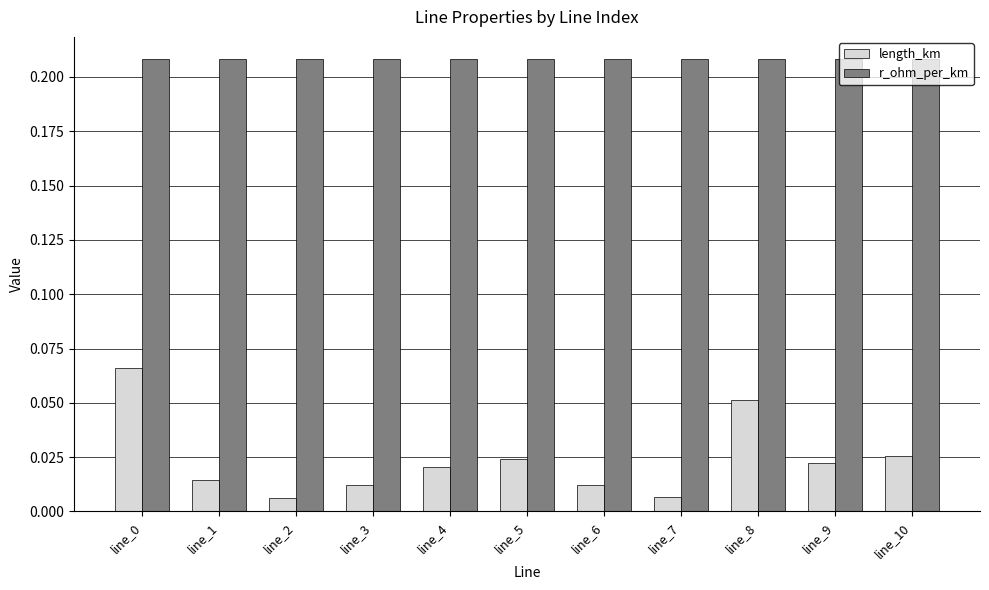

What is the sum of all length_km values?

0.3